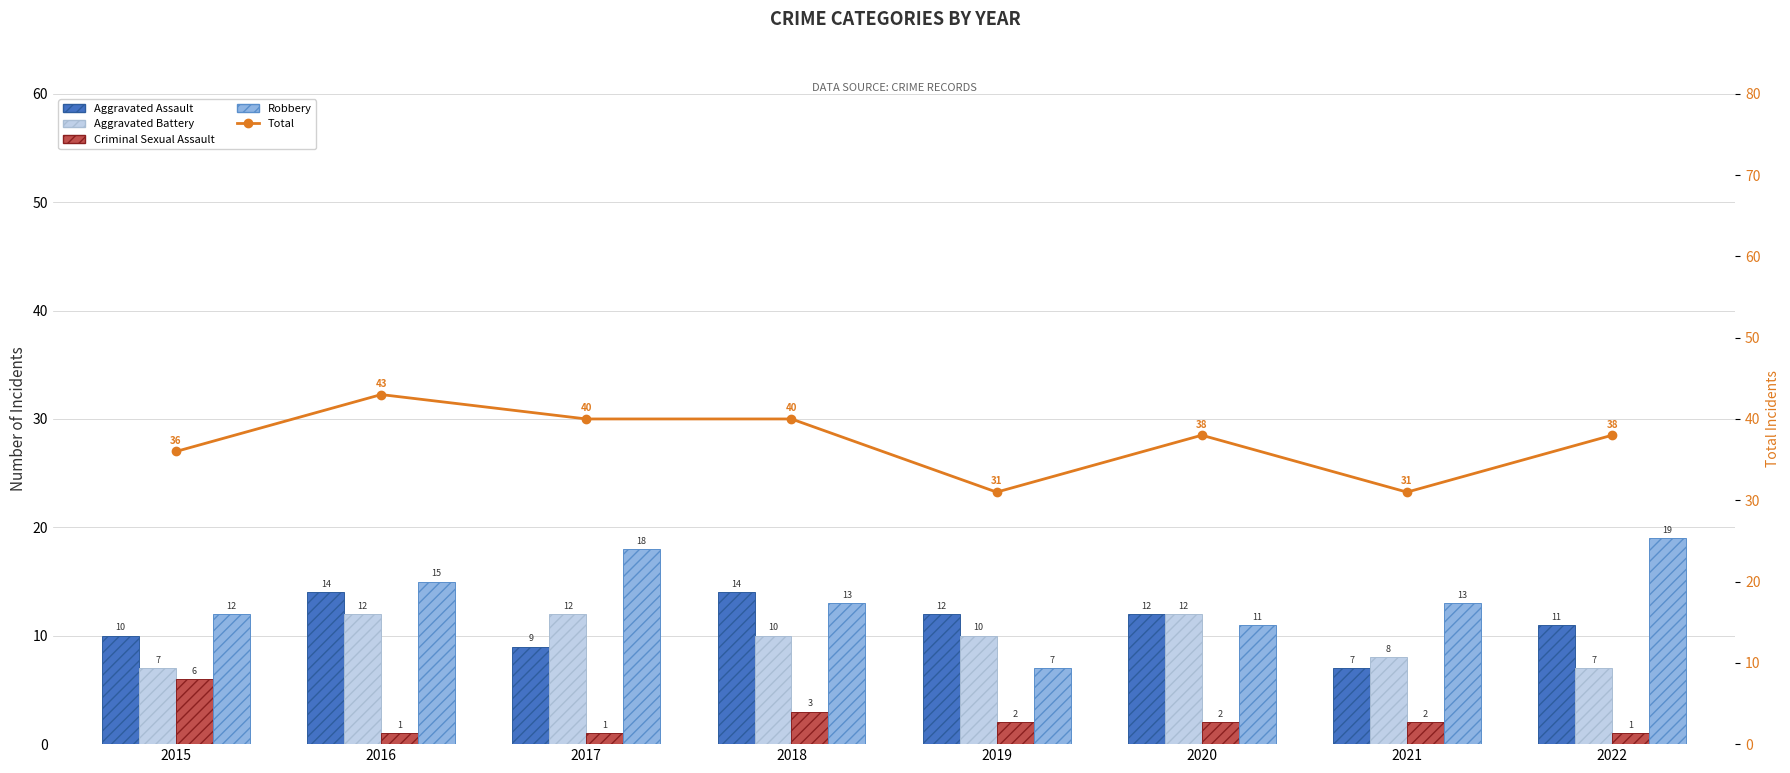

At 2018, list the series in order from smallest to largest.

Criminal Sexual Assault, Aggravated Battery, Robbery, Aggravated Assault, Total